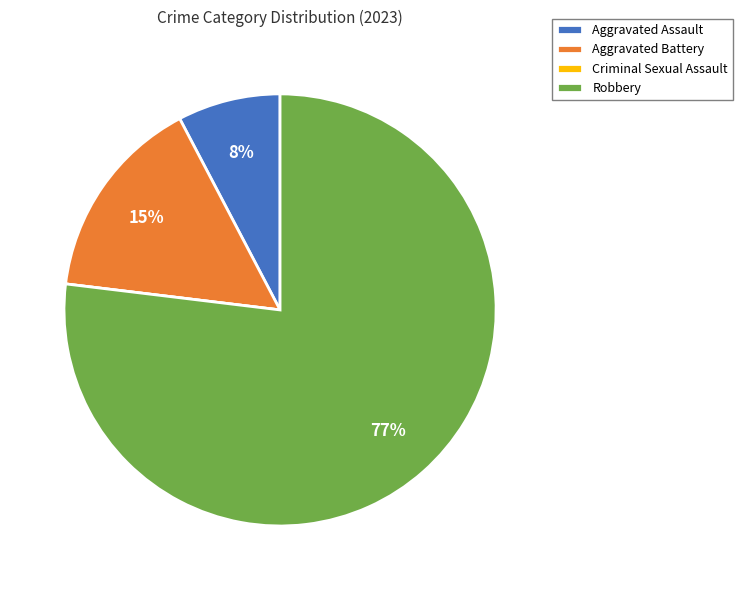

Is it true that Aggravated Battery is 29% of the pie?

False